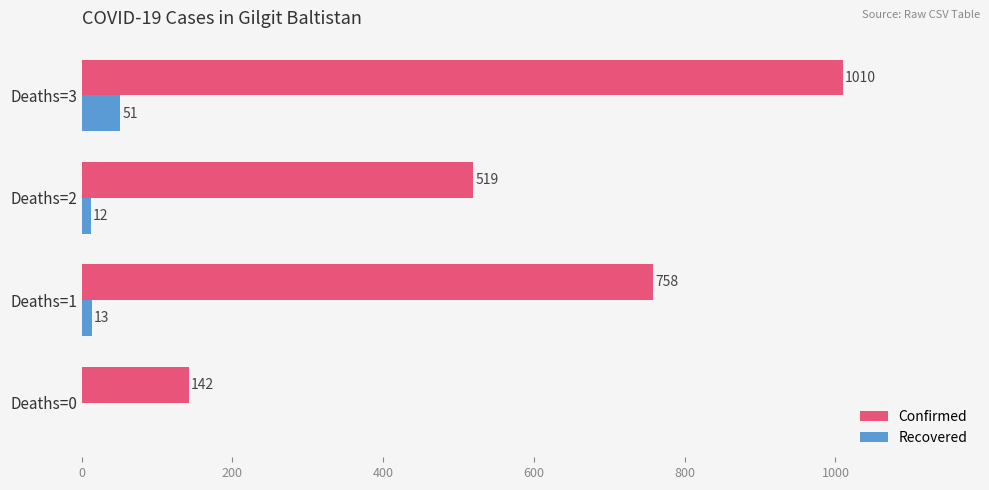

Which series has the largest total across all categories?

Confirmed